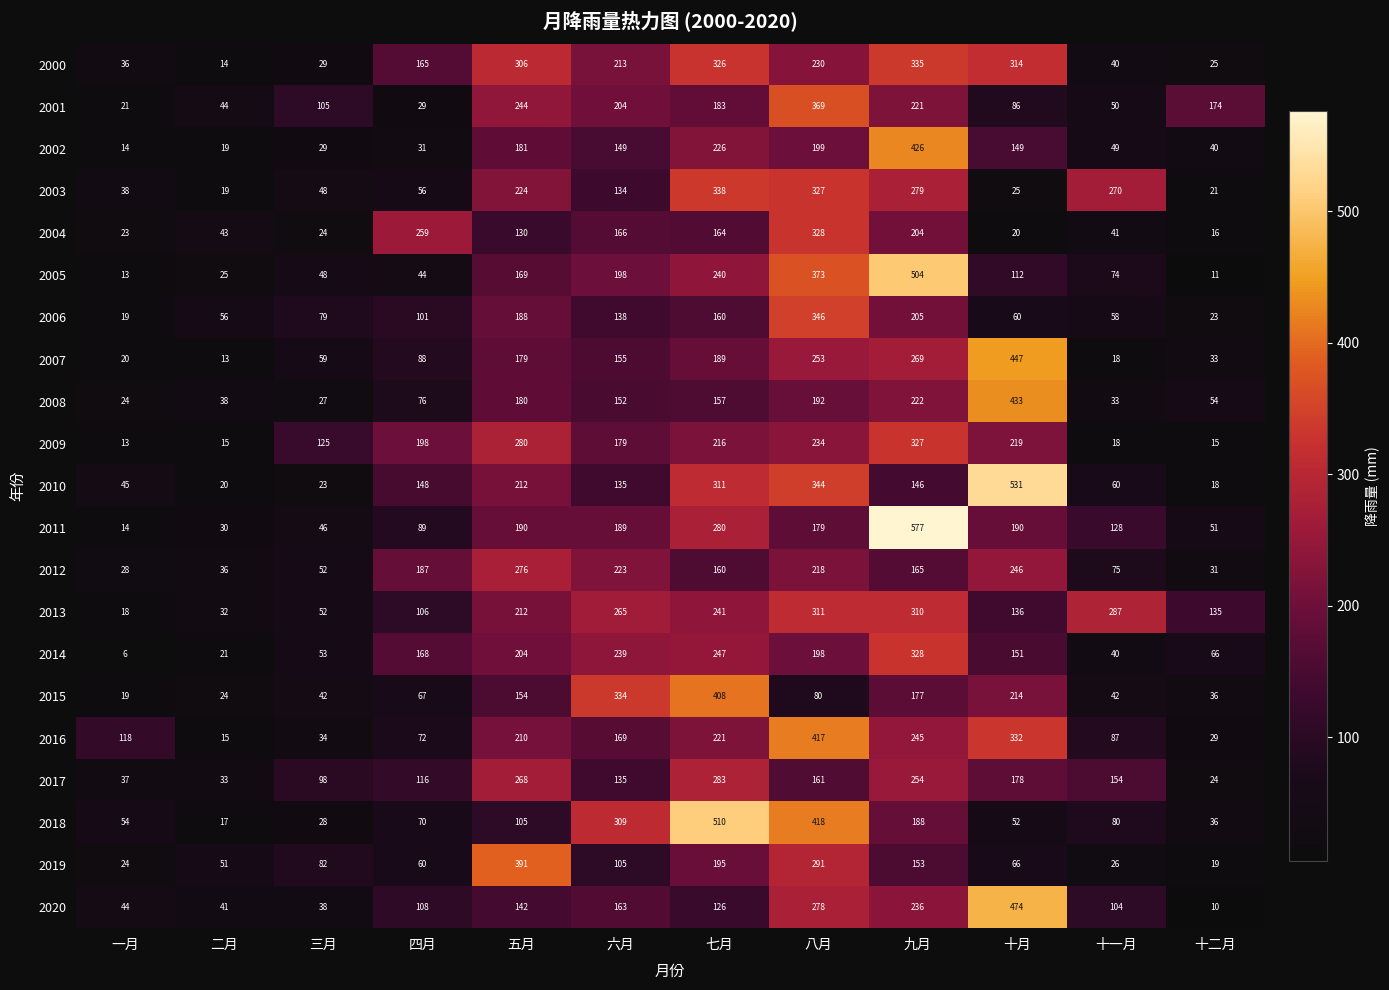

Is the value of 2008 at 四月 greater than the value of 2003 at 三月?

Yes